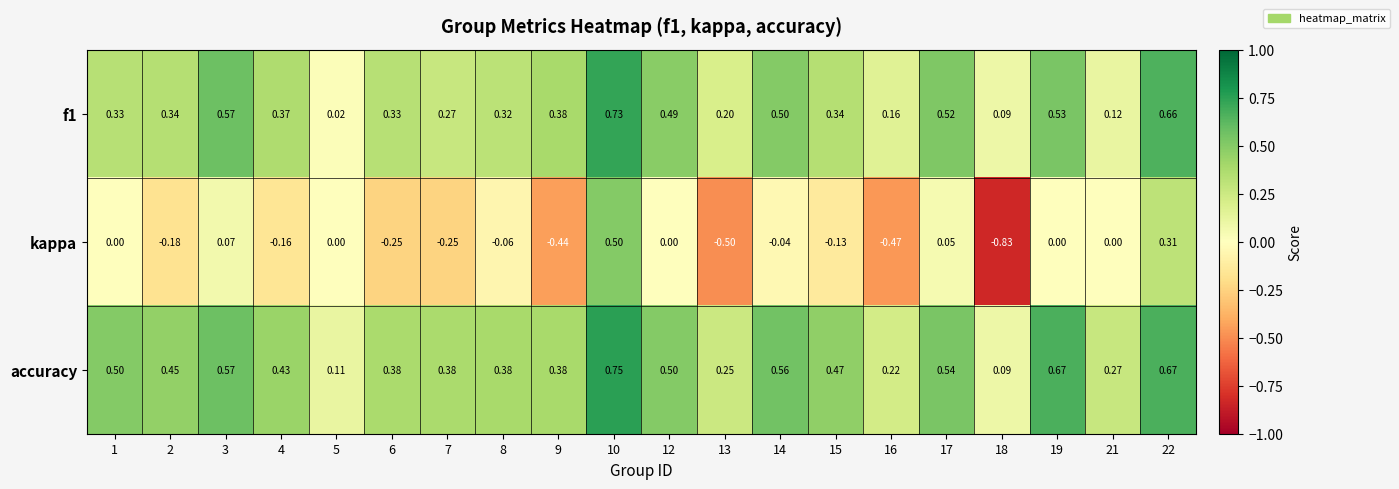

Which series has the largest total across all categories?

accuracy